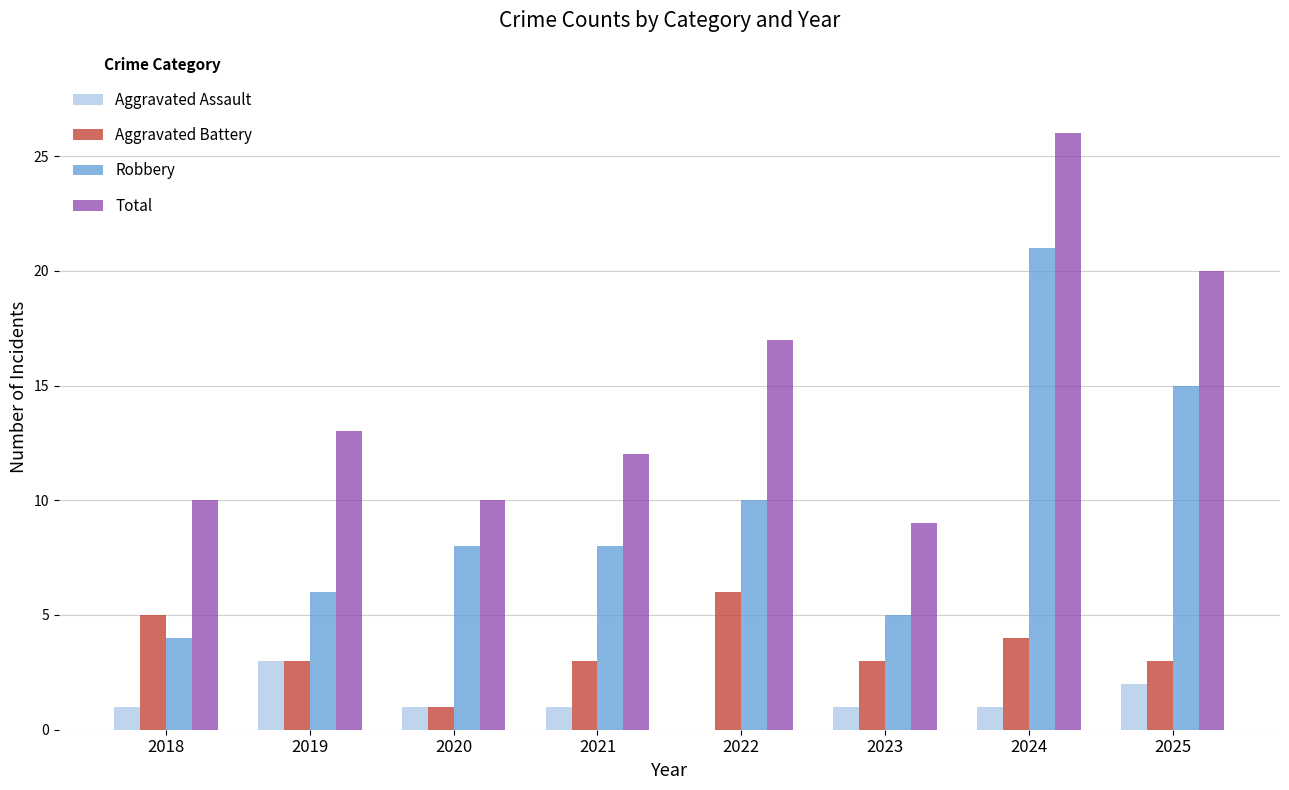

At which category is the sum across all series the highest?

2024